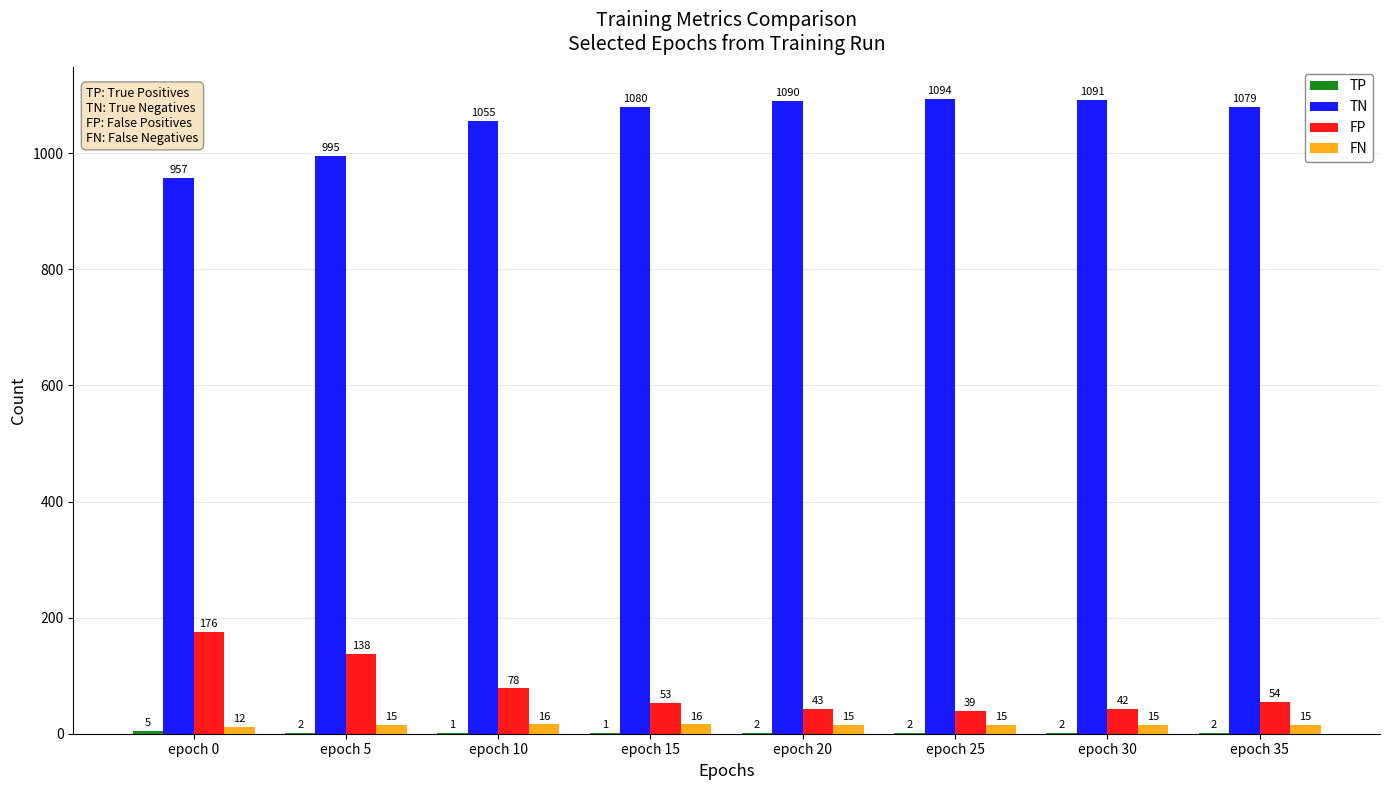

Which category has the highest value across all series?

epoch 25